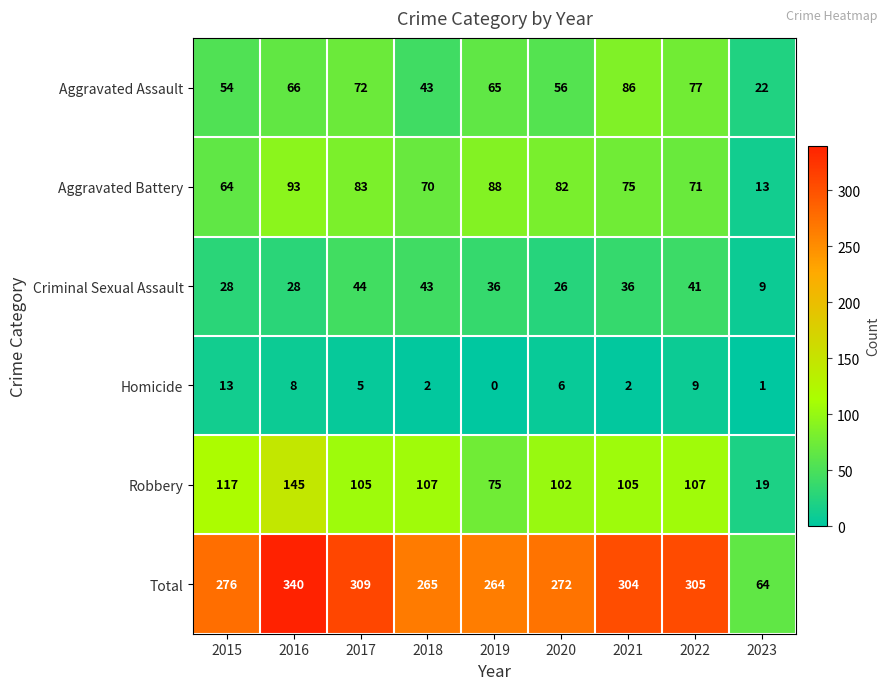

What is the sum of the Aggravated Battery values at 2015 and 2023?

77